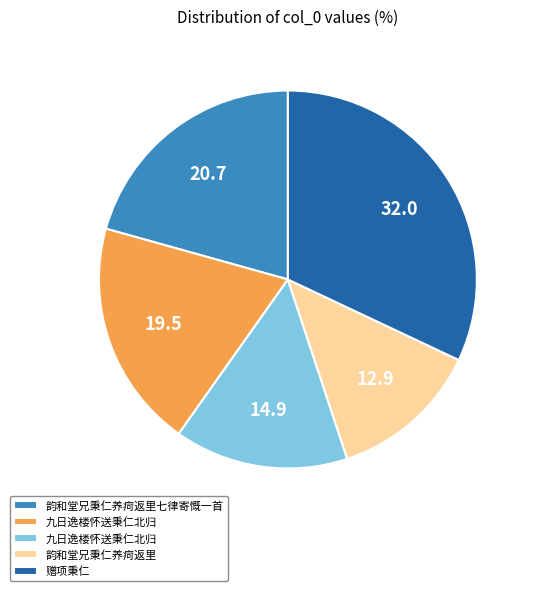

Does any single category account for the majority?

No